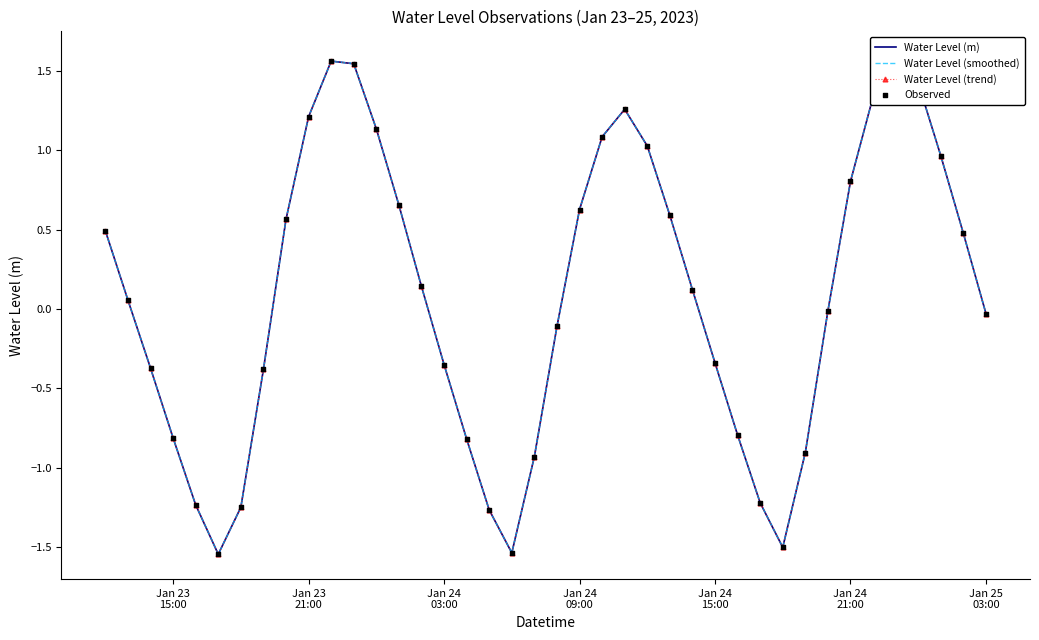

Which series reaches the maximum Y coordinate?

Water Level (m)